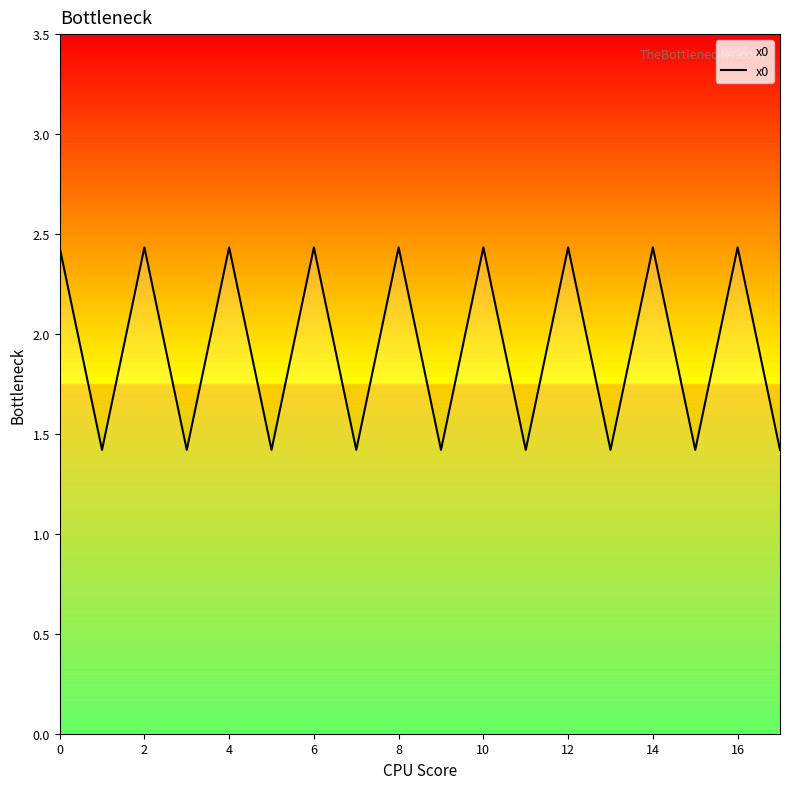

What is the smallest value displayed?

1.4